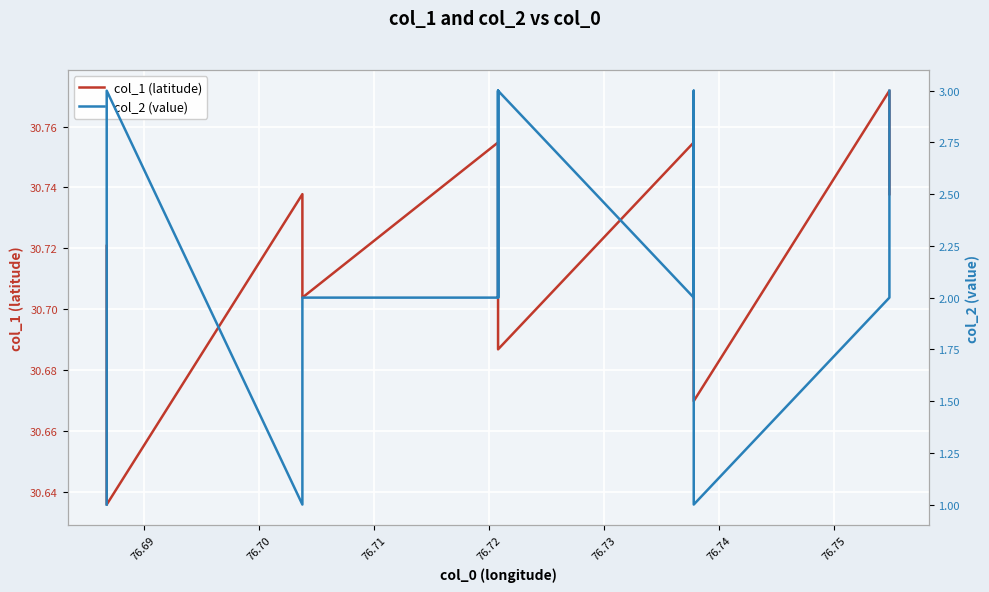

Where is col_2 (value) nearest to the value 2?

76.69